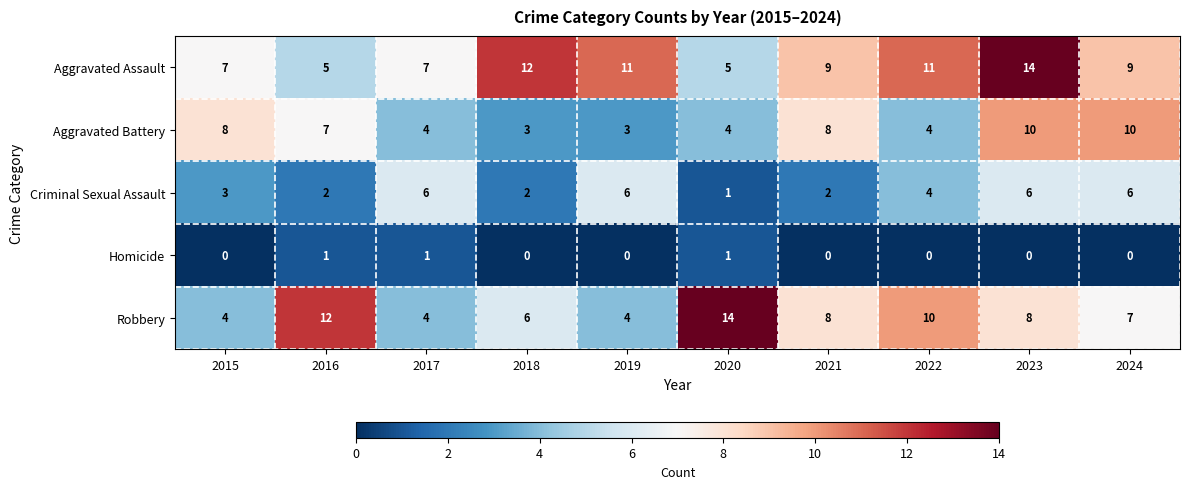

Where is Criminal Sexual Assault nearest to the value 3?

2015